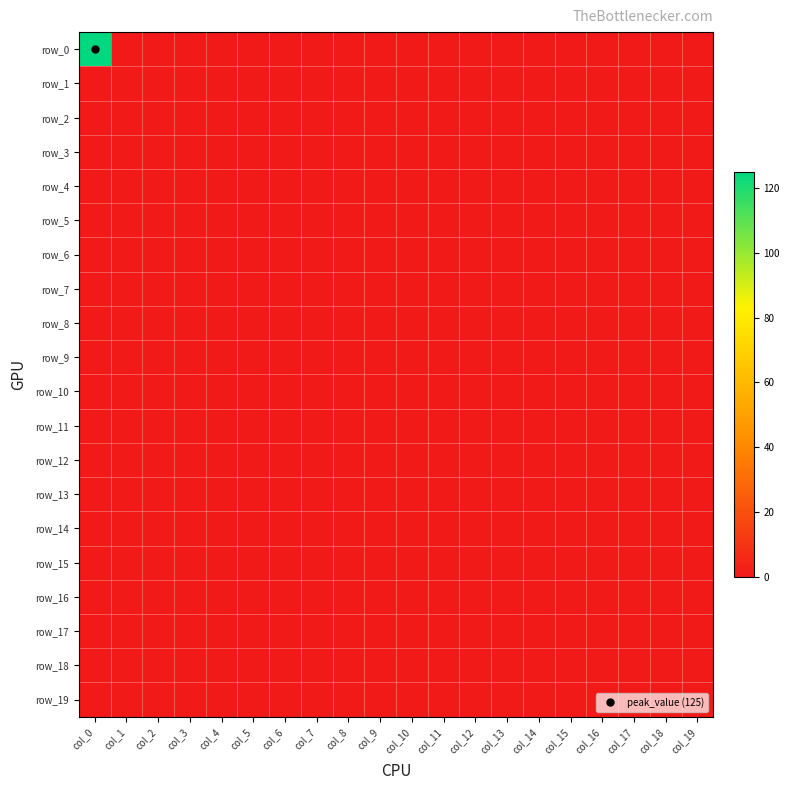

List the series in order of their peak value, lowest first.

row_1, row_2, row_3, row_4, row_5, row_6, row_7, row_8, row_9, row_10, row_11, row_12, row_13, row_14, row_15, row_16, row_17, row_18, row_19, row_0